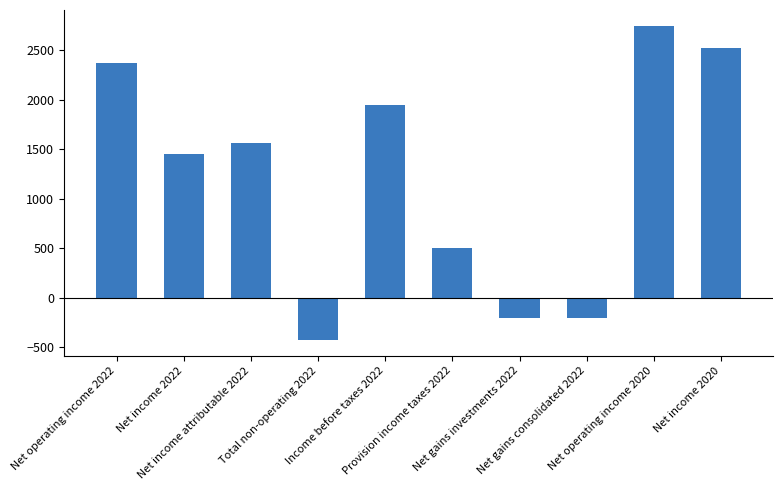

At which label does the data first exceed 1557?

Net operating income 2022